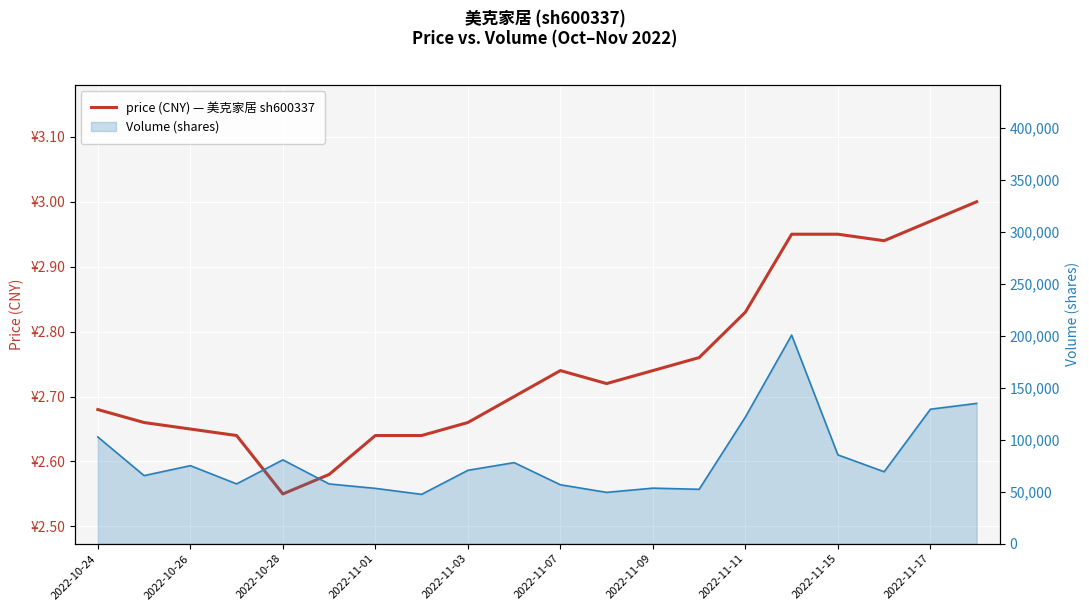

What is the average value of the price series?

2.8